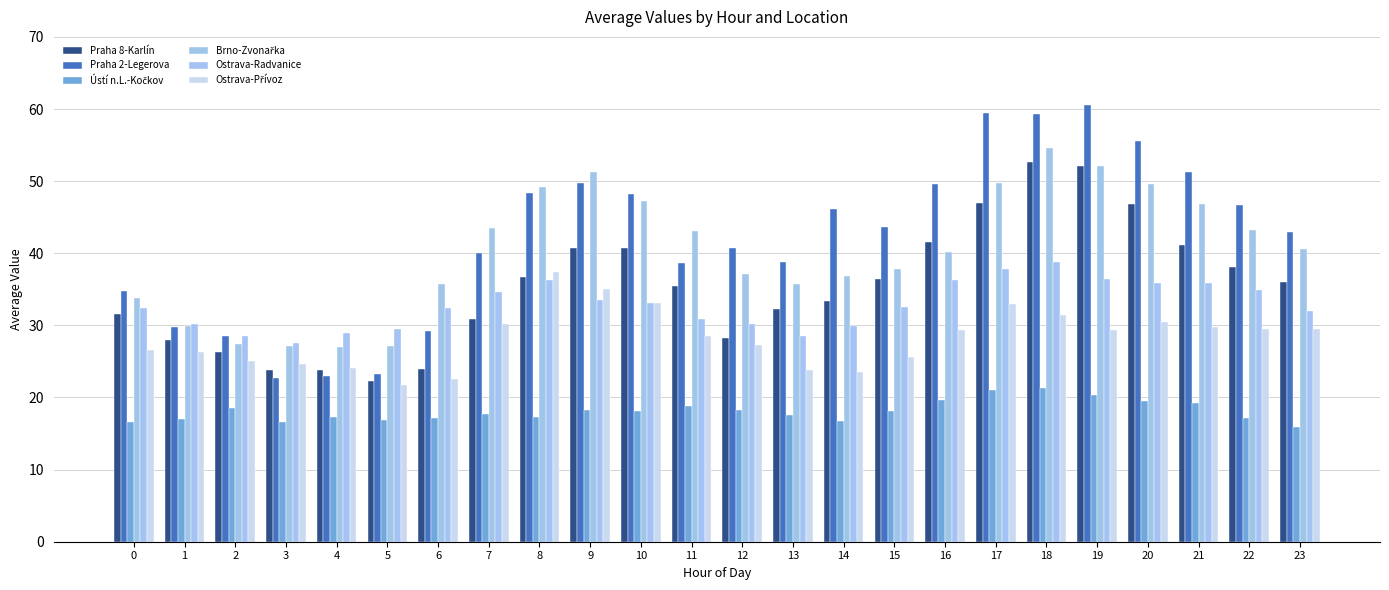

What is the average value of the Praha 8-Karlín series?

35.4